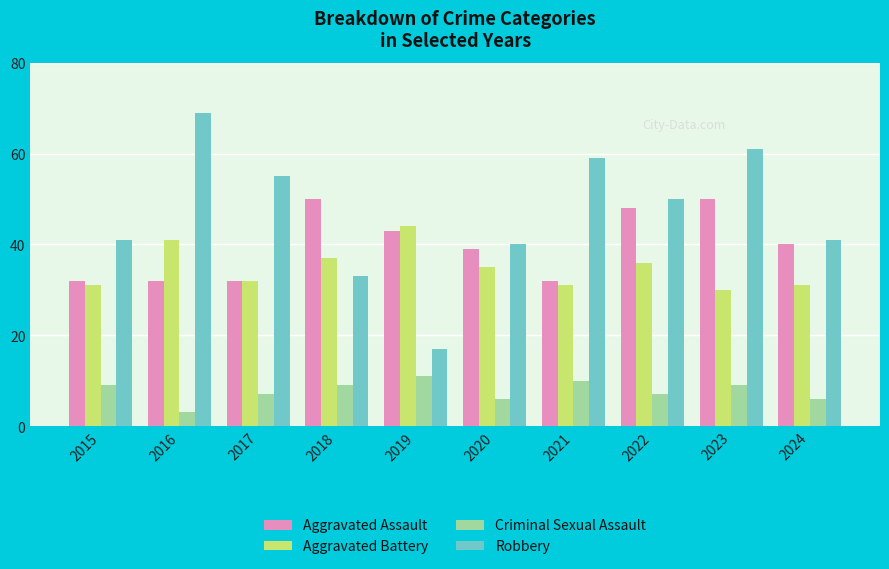

List the series in order of their peak value, lowest first.

Criminal Sexual Assault, Aggravated Battery, Aggravated Assault, Robbery